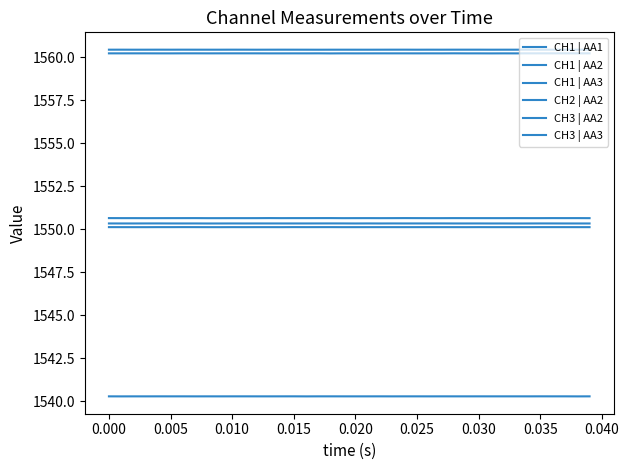

Does the chart have visible grid lines?

No